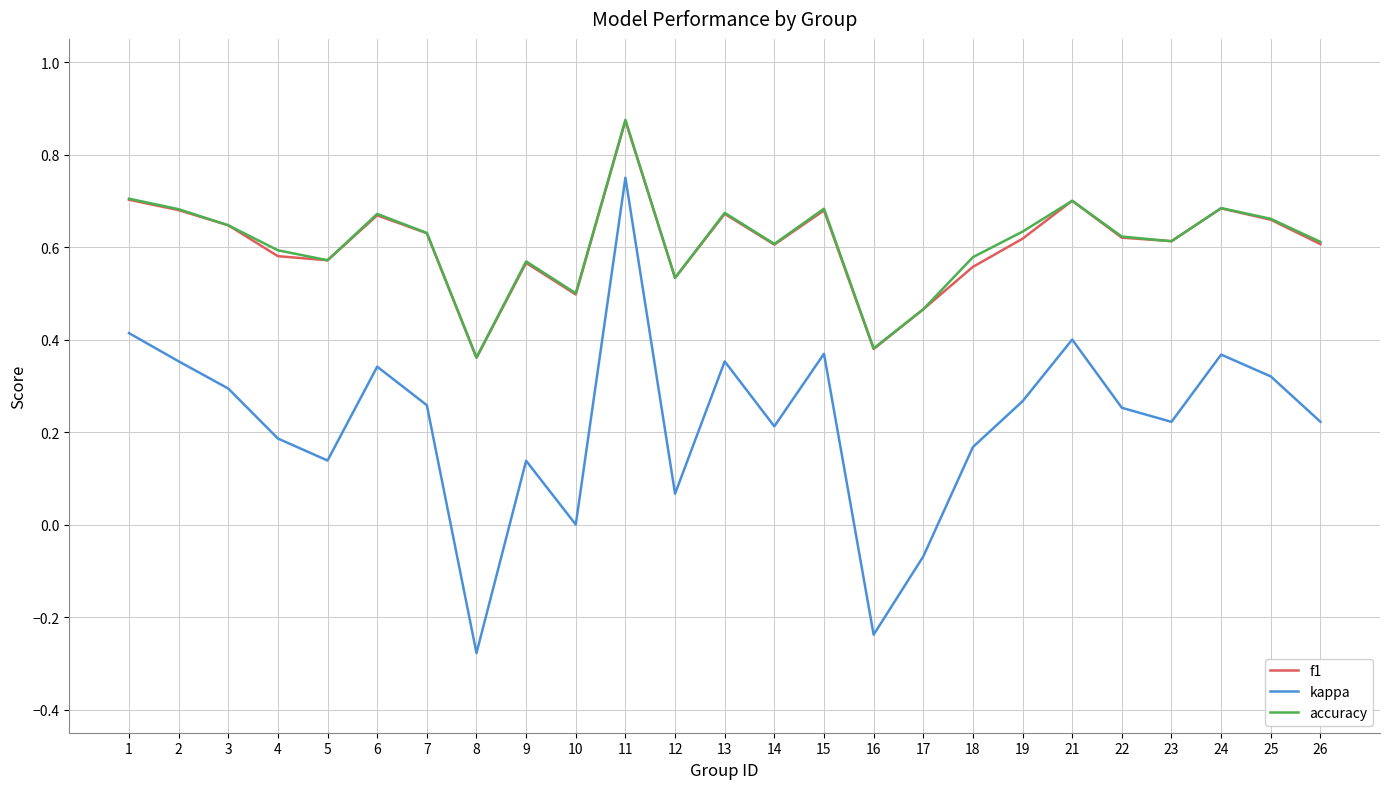

Which category has the highest value in the f1 series?

11